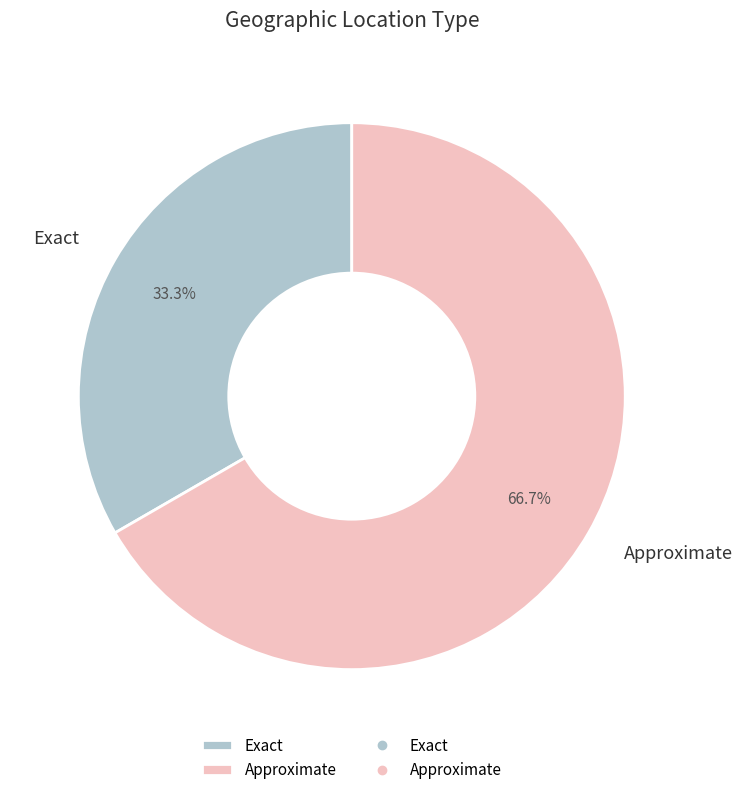

What is the ratio of the value at Approximate to the value at Exact?

2.0